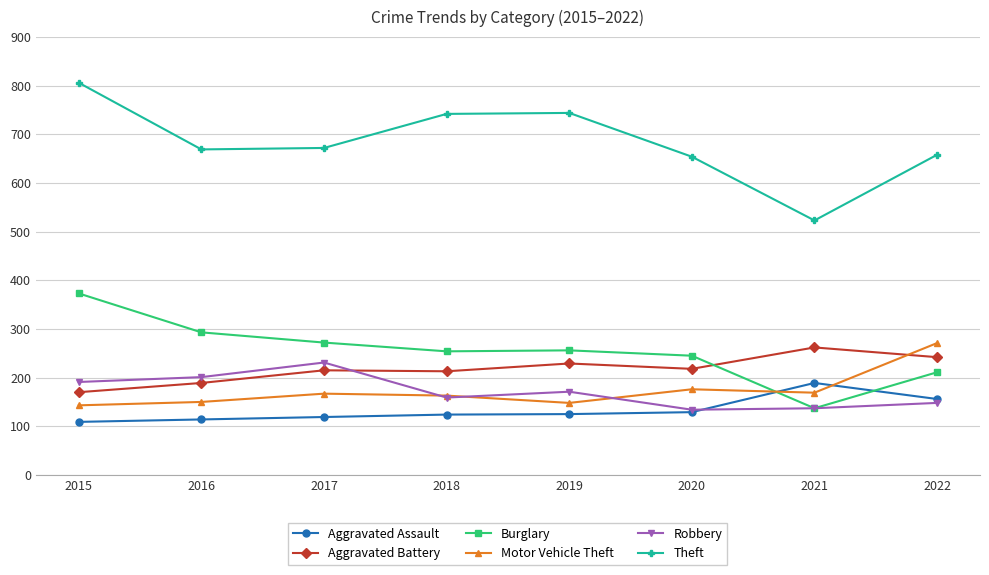

What is the difference between the maximum and minimum values in the Motor Vehicle Theft series?

128